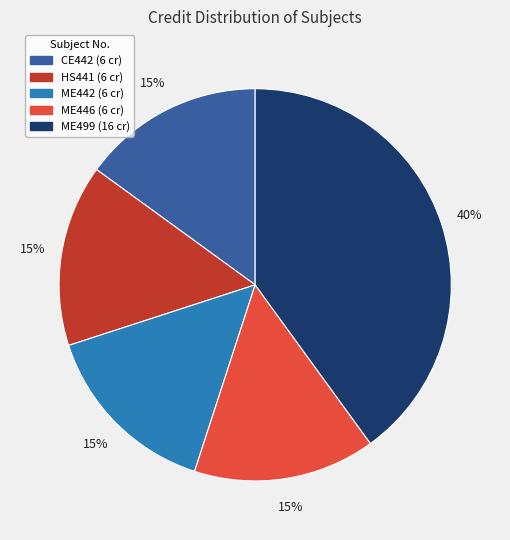

Count the number of slices in the pie.

5